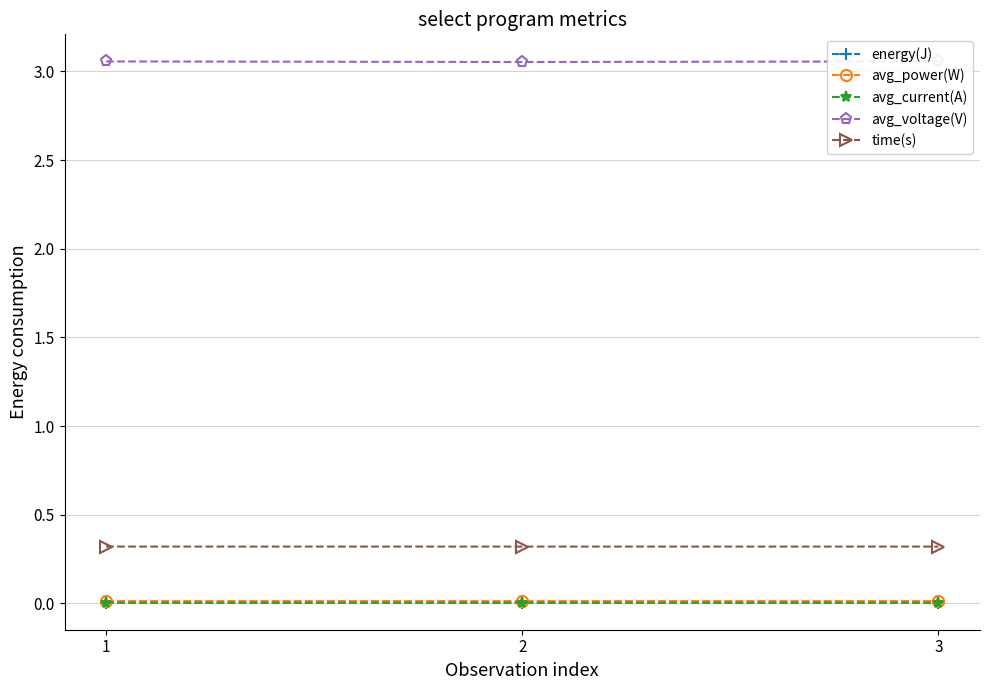

What are all the series names shown in the legend?

energy(J), avg_power(W), avg_current(A), avg_voltage(V), time(s)